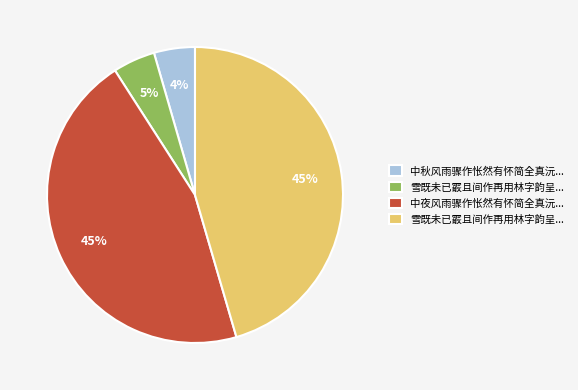

How many slices are in this pie chart?

4